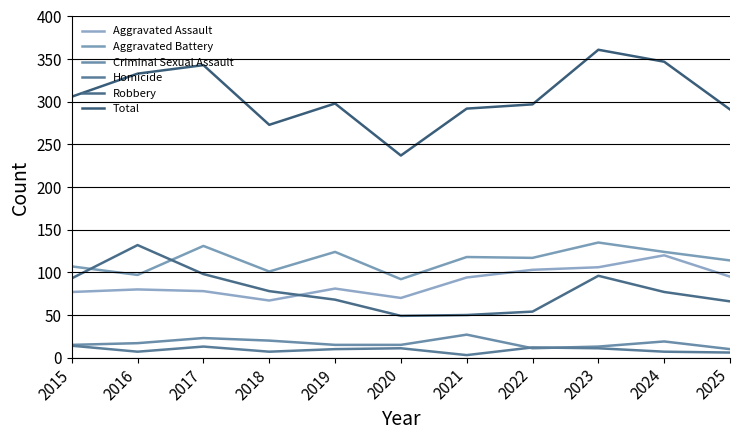

Reading left to right, extract all data points from this chart.

Aggravated Assault: 2015=77	2016=80	2017=78	2018=67	2019=81	2020=70	2021=94	2022=103	2023=106	2024=120	2025=95
Aggravated Battery: 2015=107	2016=97	2017=131	2018=101	2019=124	2020=92	2021=118	2022=117	2023=135	2024=124	2025=114
Criminal Sexual Assault: 2015=15	2016=17	2017=23	2018=20	2019=15	2020=15	2021=27	2022=11	2023=13	2024=19	2025=10
Homicide: 2015=14	2016=7	2017=13	2018=7	2019=10	2020=11	2021=3	2022=12	2023=11	2024=7	2025=6
Robbery: 2015=93	2016=132	2017=98	2018=78	2019=68	2020=49	2021=50	2022=54	2023=96	2024=77	2025=66
Total: 2015=306	2016=333	2017=343	2018=273	2019=298	2020=237	2021=292	2022=297	2023=361	2024=347	2025=291